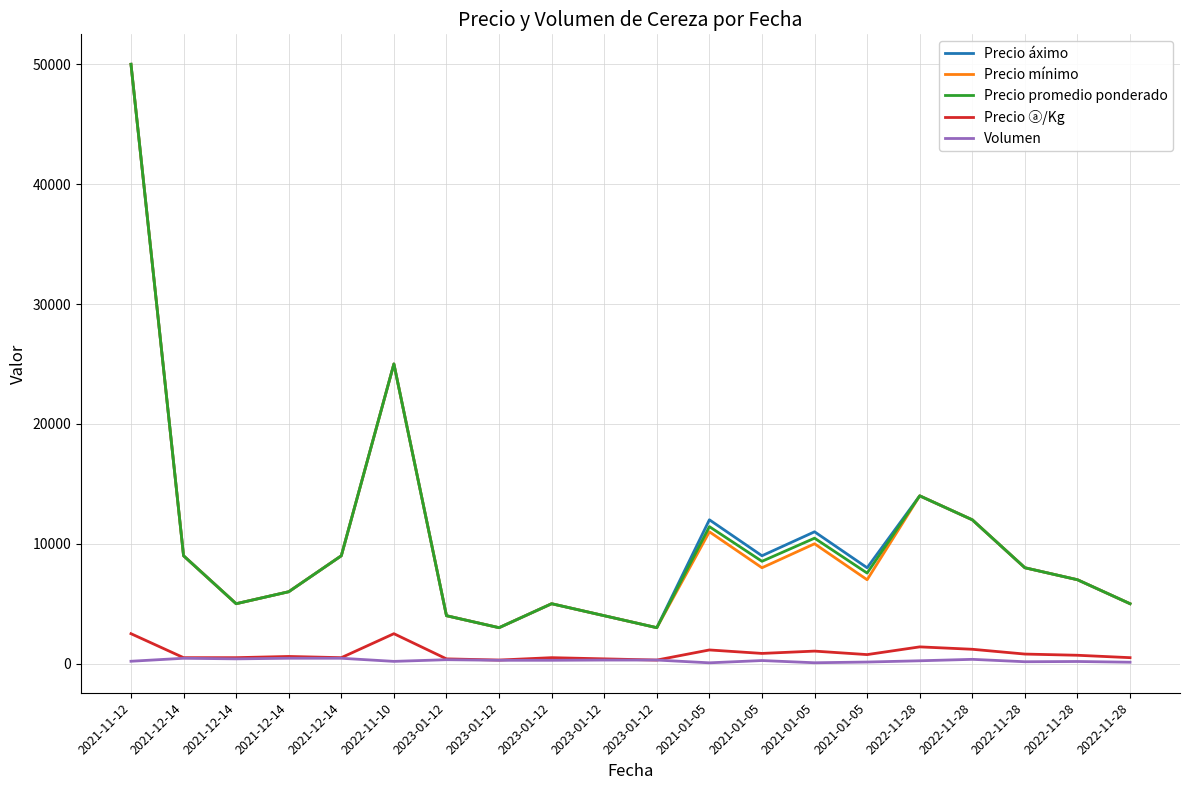

Which has a higher value, 2022-11-28 or 2021-01-05?

2021-01-05